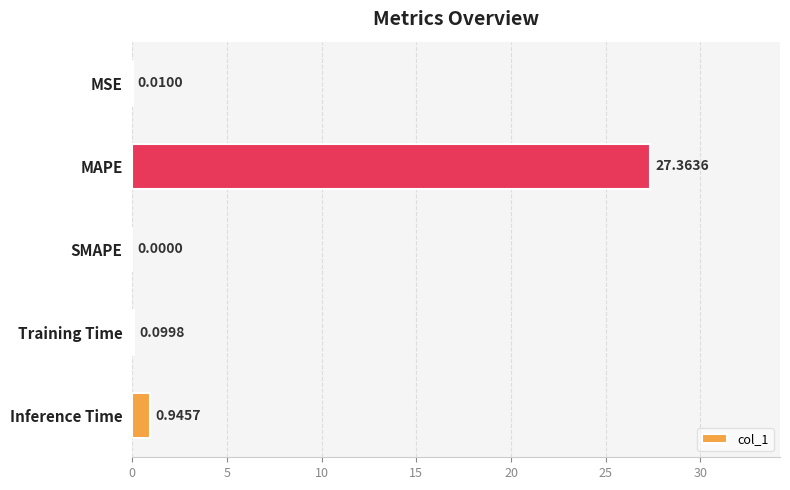

Where is the data nearest to the value 13?

Inference Time